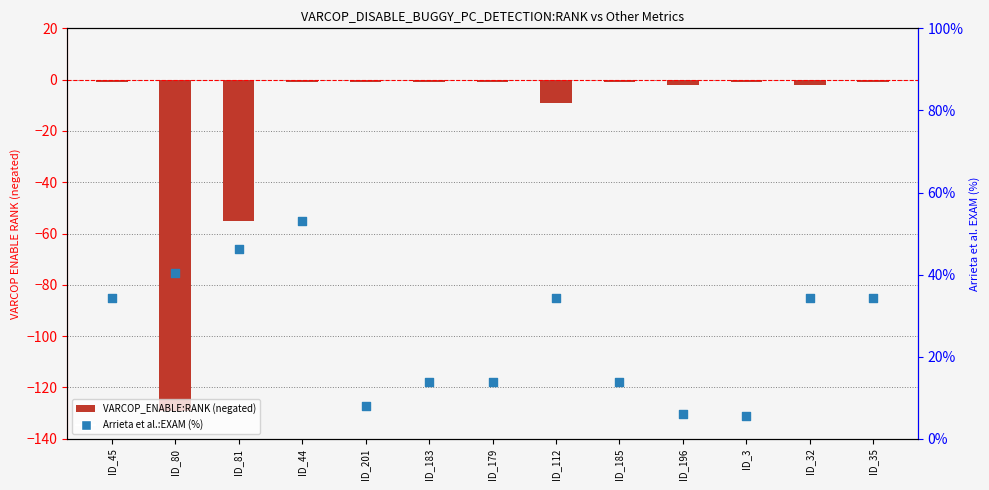

Is the value of Arrieta et al.:EXAM (%) at ID_44 greater than the value of VARCOP_ENABLE (RANK, negated) at ID_183?

Yes